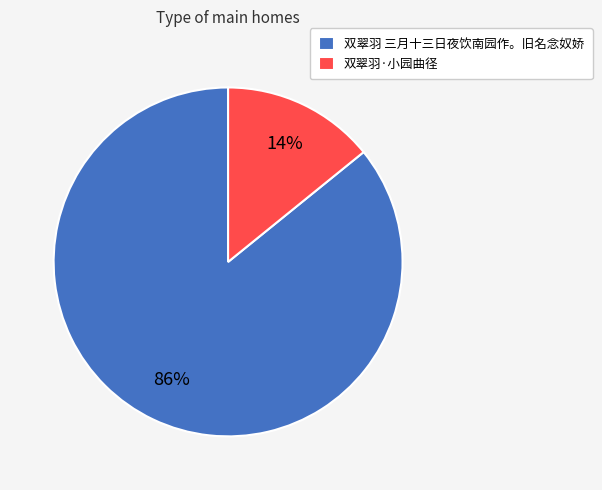

Between 双翠羽 三月十三日夜饮南园作。旧名念奴娇 and 双翠羽·小园曲径, which is larger?

双翠羽 三月十三日夜饮南园作。旧名念奴娇